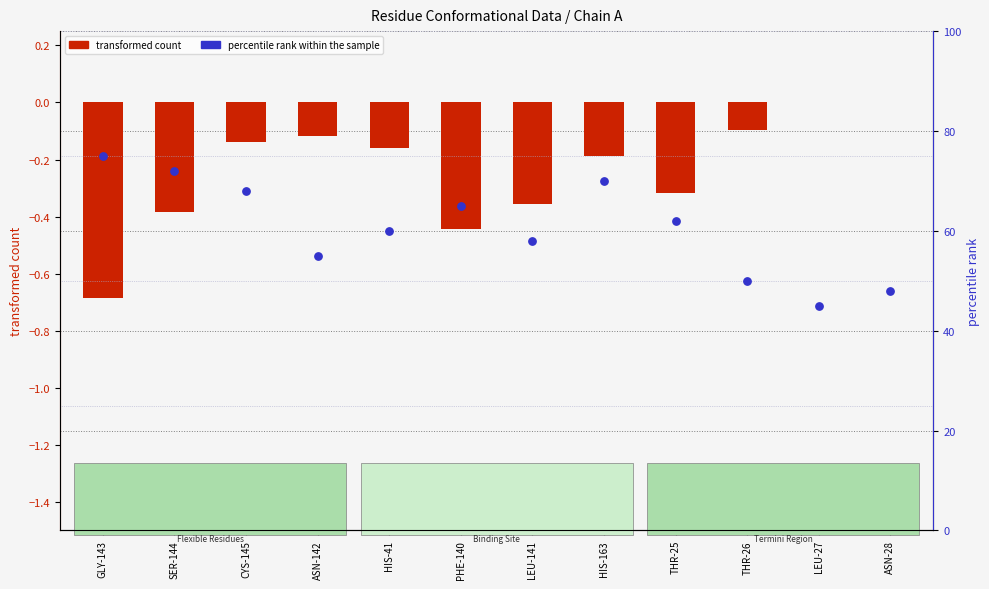

Which series has the largest total across all categories?

percentile rank within the sample